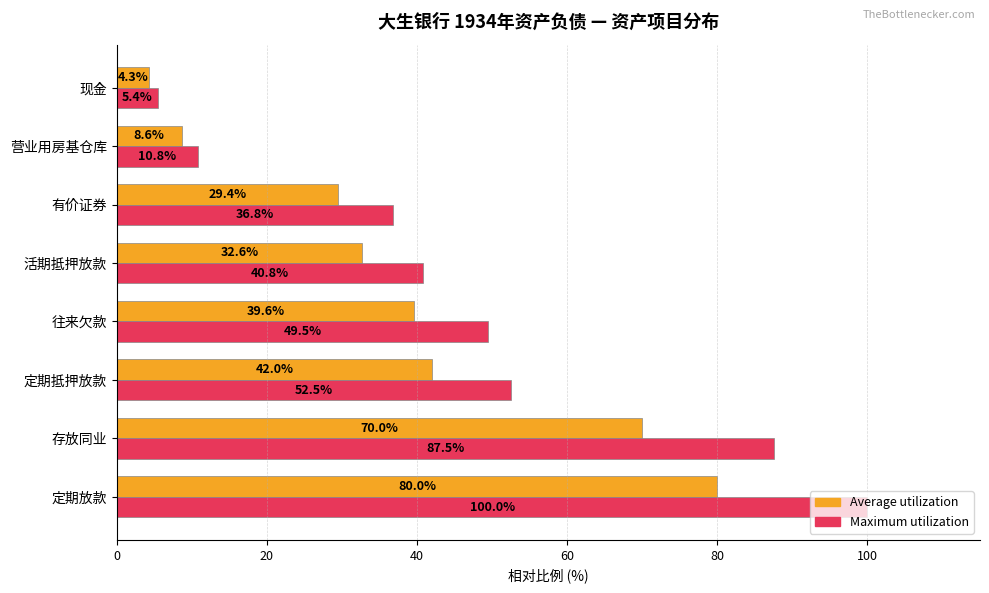

What is the spread (max minus min) of values at 定期抵押放款?

10.5